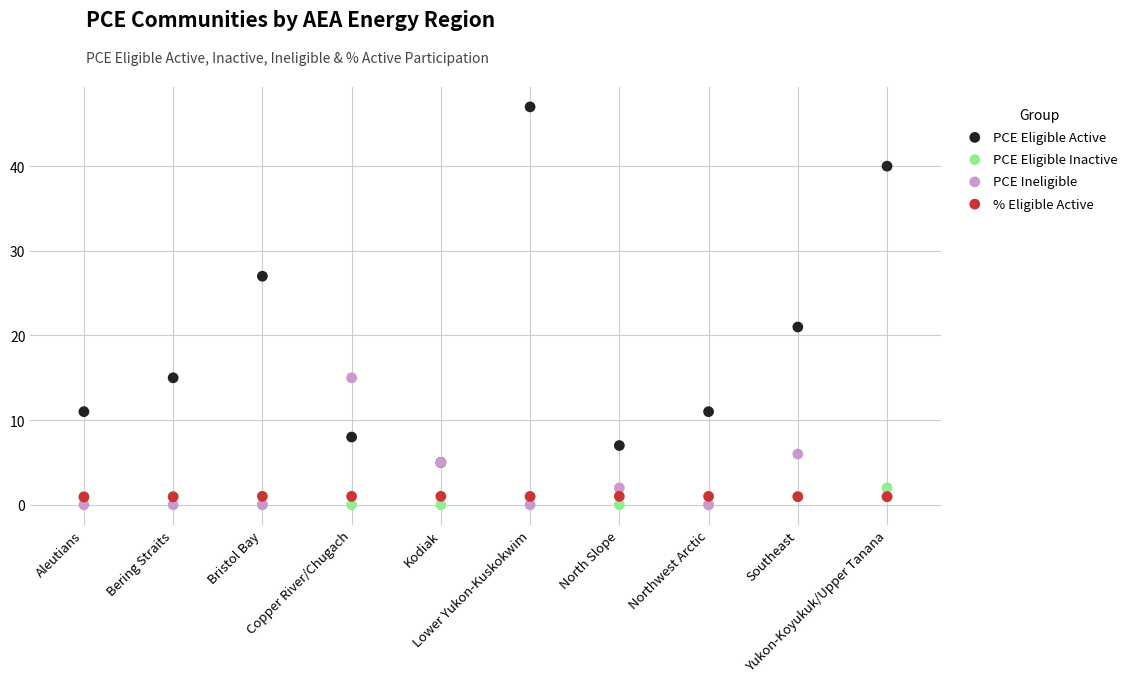

Across all series, what Y value is closest to 23?

21.0